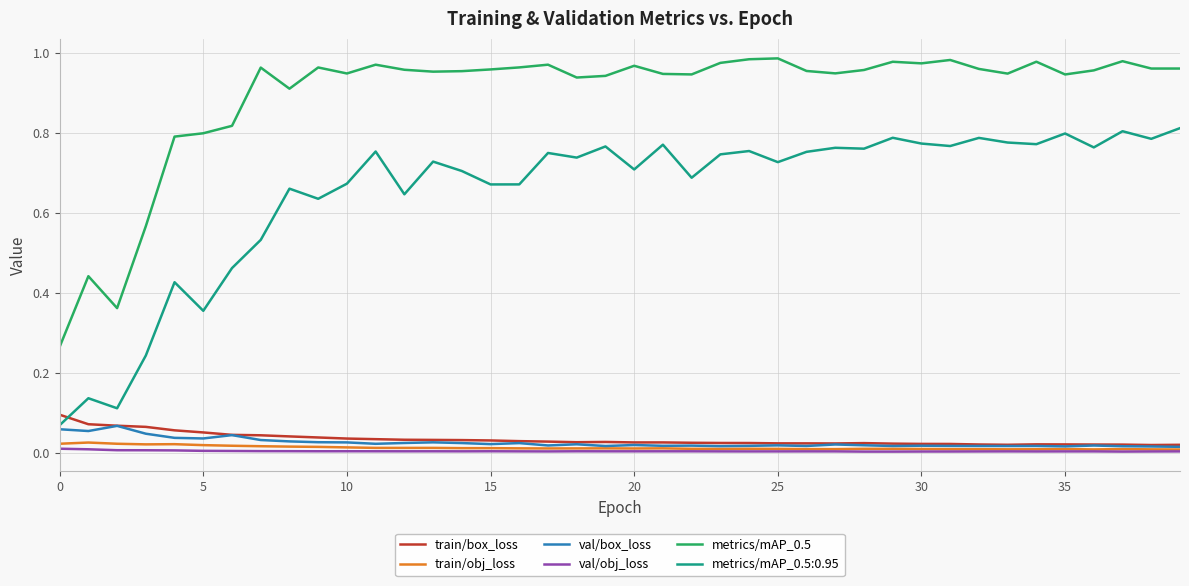

How many lines are shown in the chart?

6